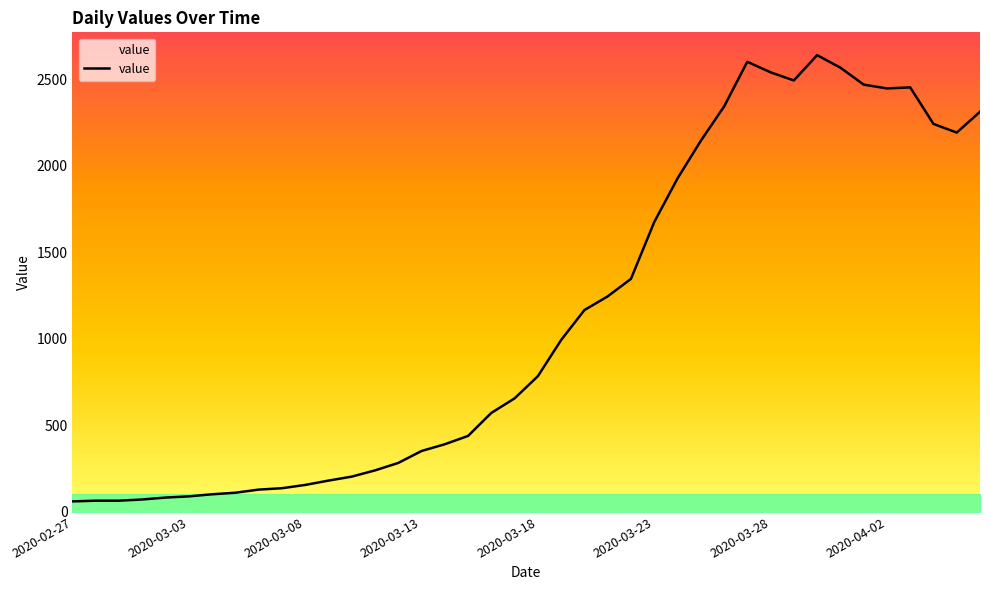

What is the smallest value displayed?

61